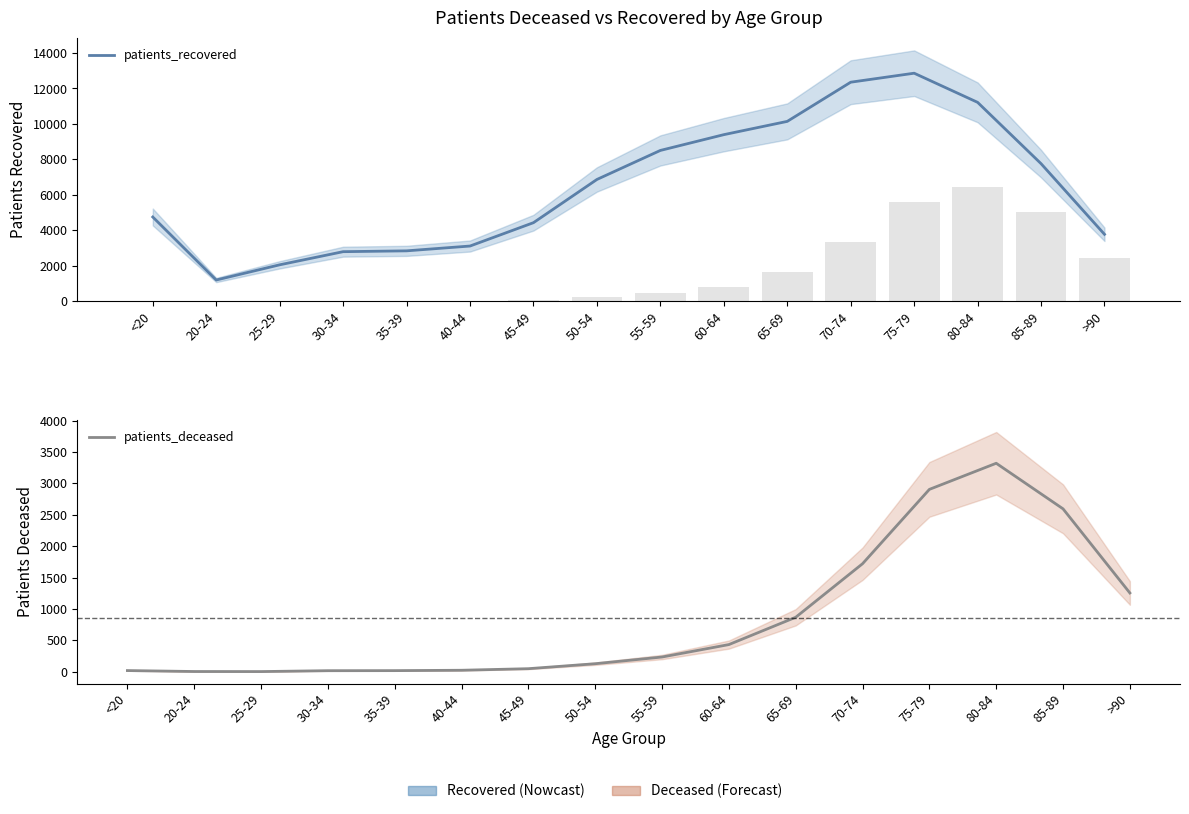

What is the label of the 8th bar from the left?

50-54